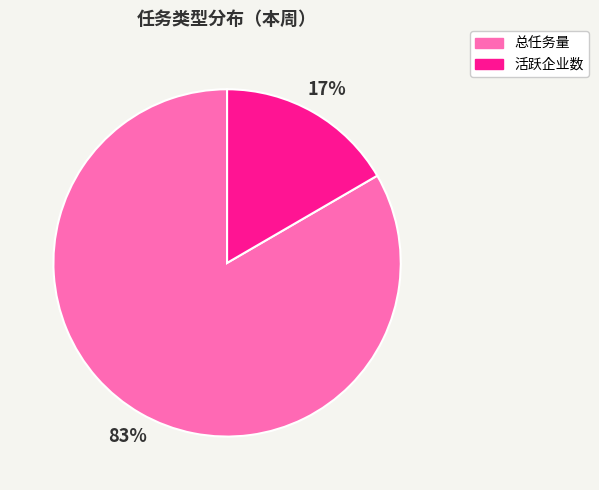

Is it true that 活跃企业数 is 8% of the pie?

False